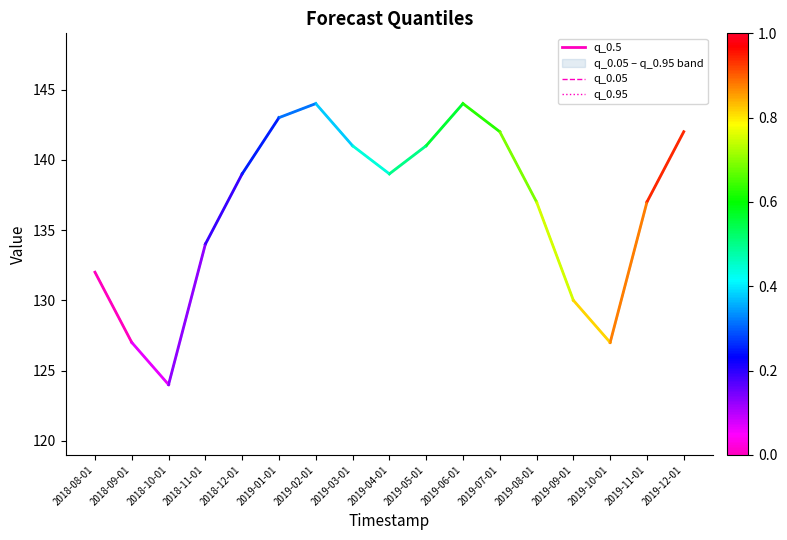

What is the sum of all q_0.5 values?

259